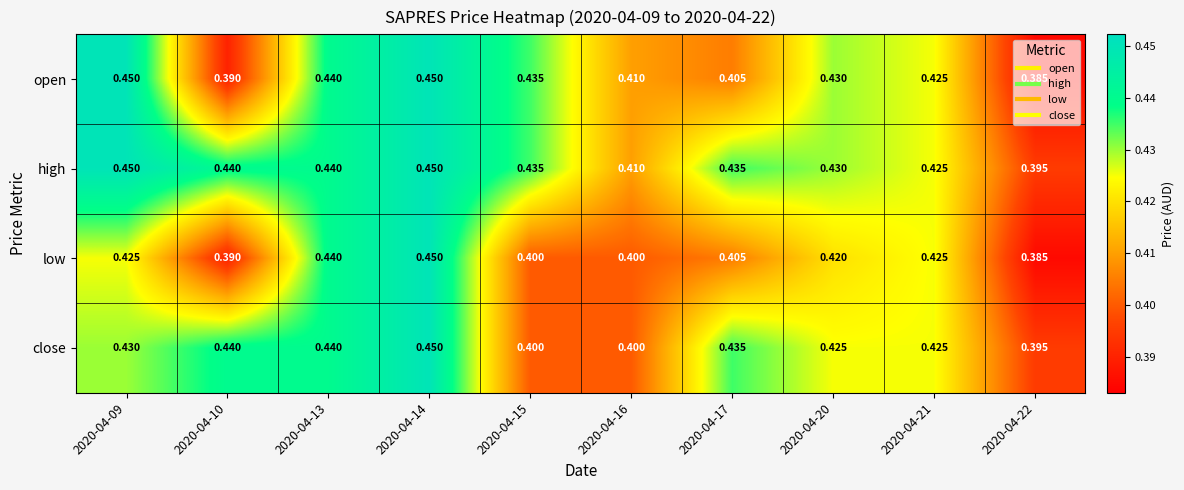

Which series has the largest total across all categories?

high